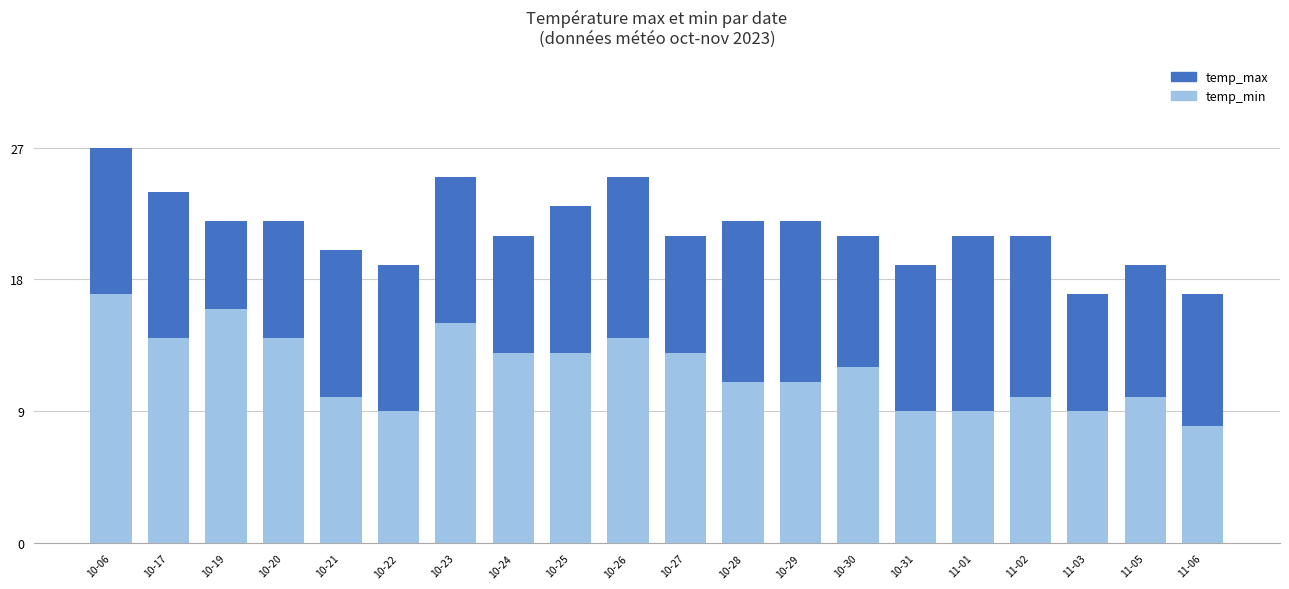

What is the label of the 20th bar from the left?

11-06